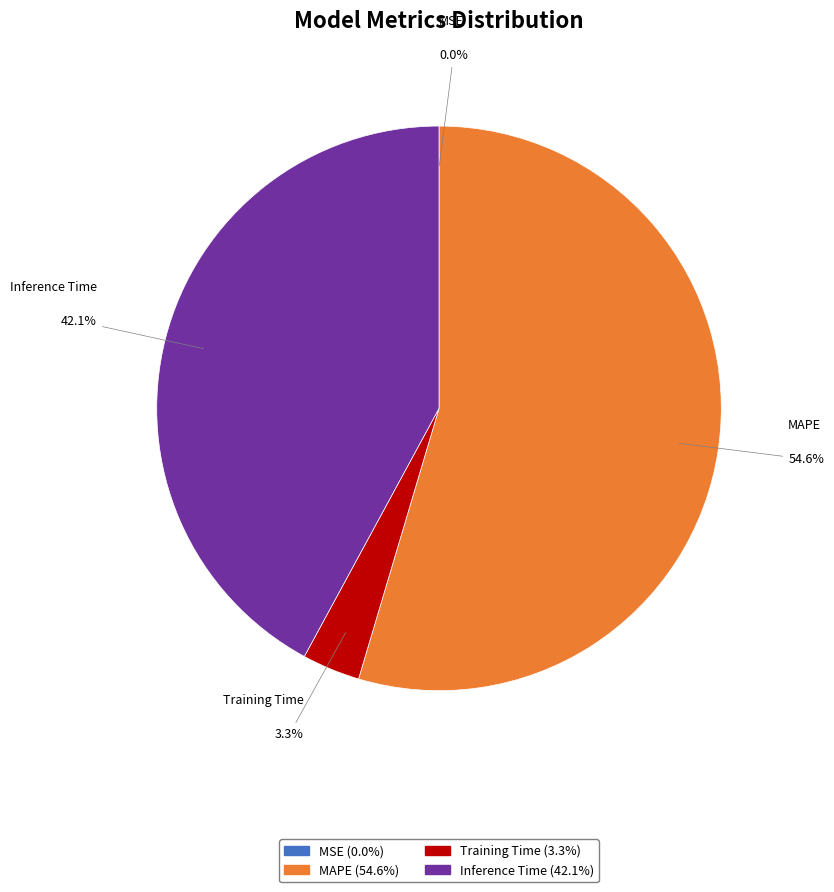

Does Inference Time represent more than half of the total?

No